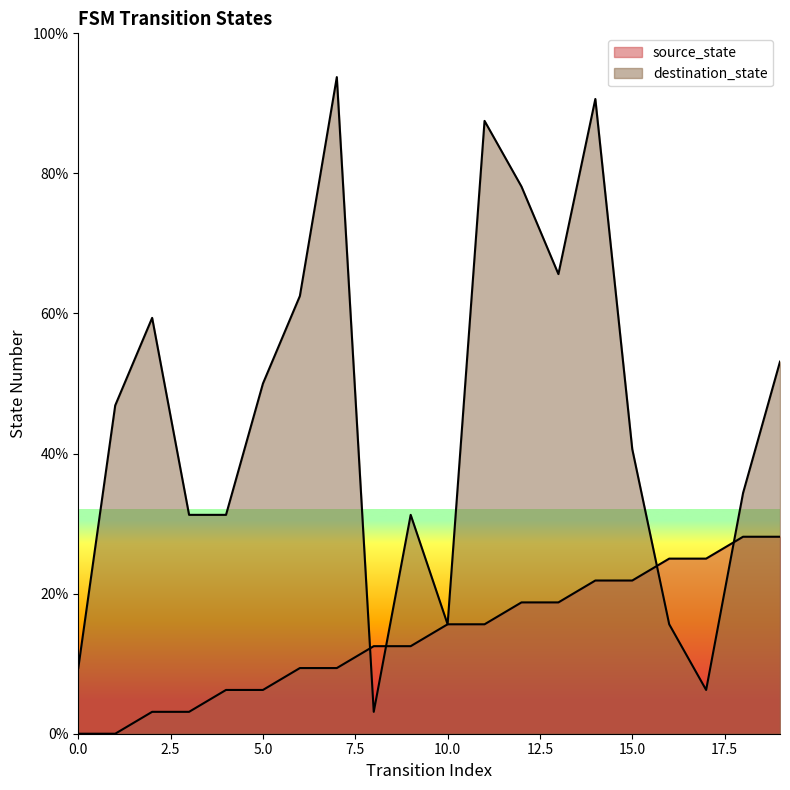

What is the total value across all series at 13?

84.4